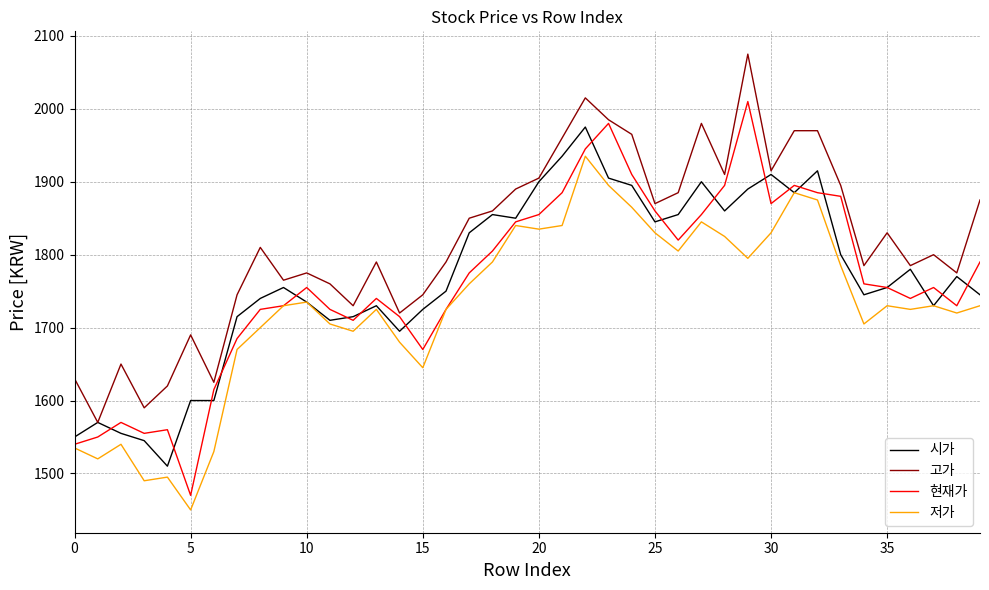

What is the smallest value displayed?

1450